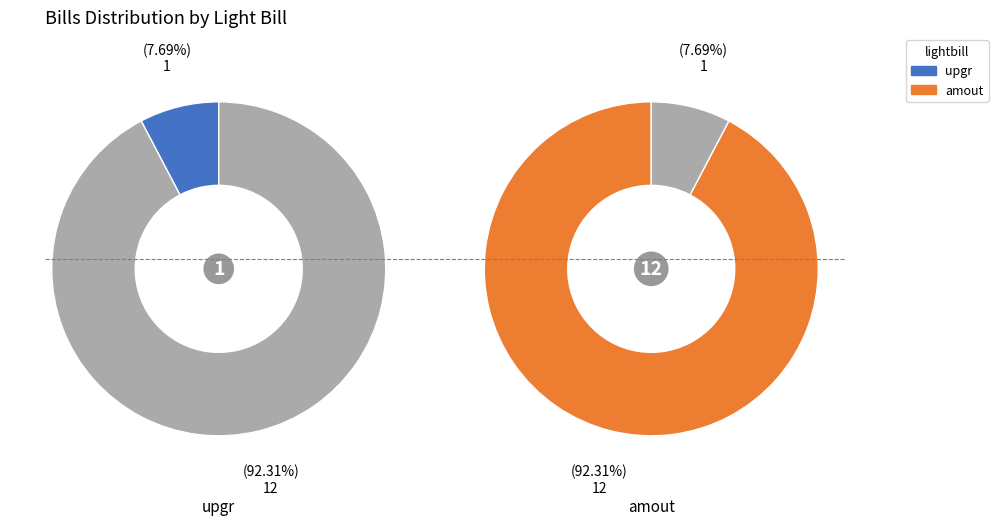

To the nearest percent, what is the difference between the largest and smallest slice percentages?

85%